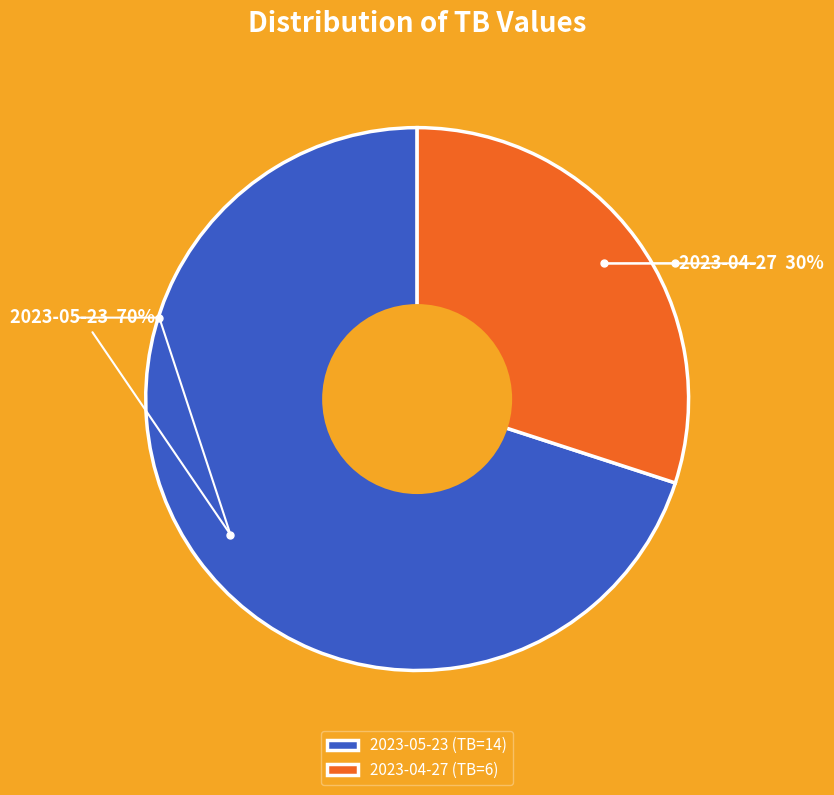

What percentage is the 2023-05-23 slice, to the nearest percent?

70%